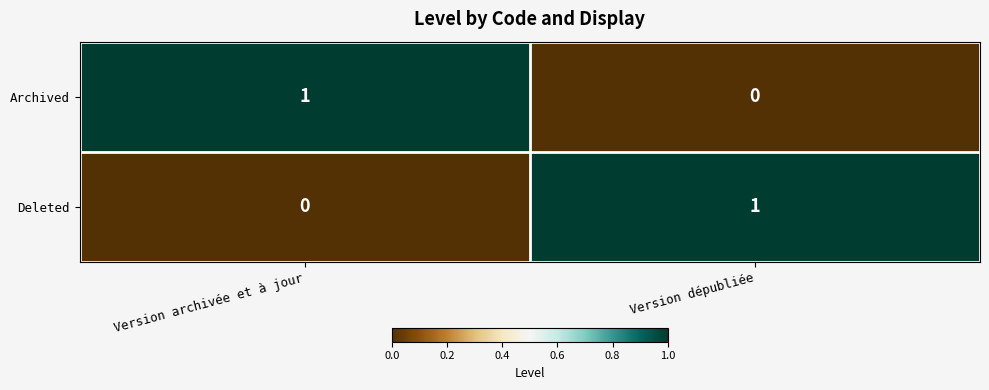

What is the total value across all series at Version dépubliée?

1